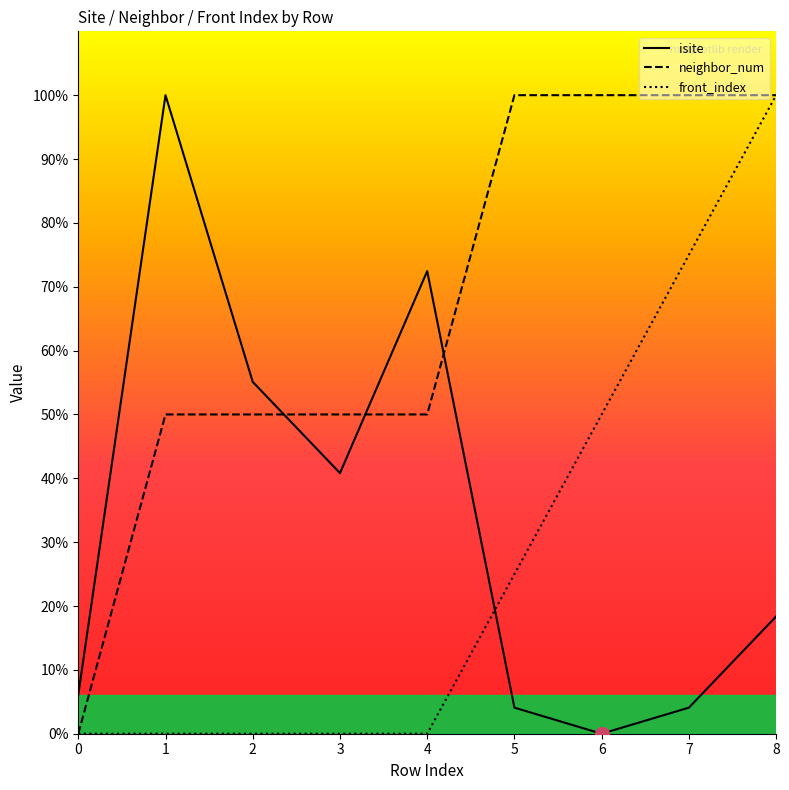

True or false: front_index and neighbor_num intersect in this chart.

False